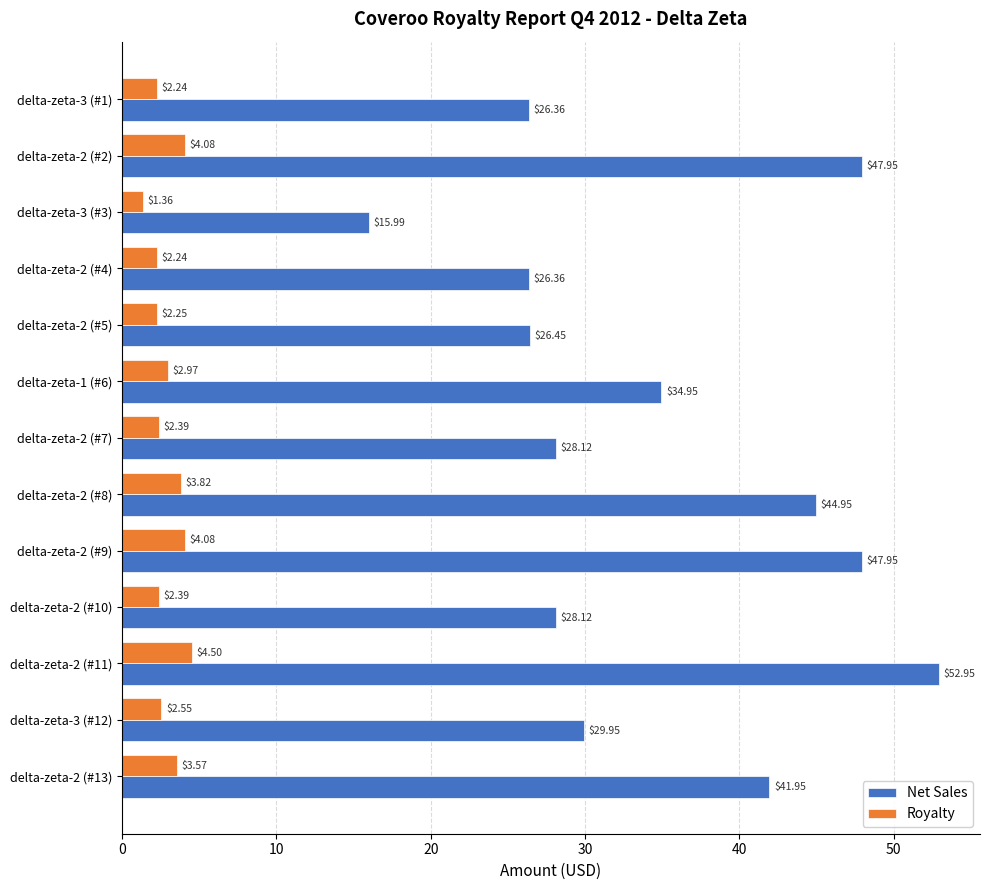

Which category has the highest value across all series?

delta-zeta-2 (#11)